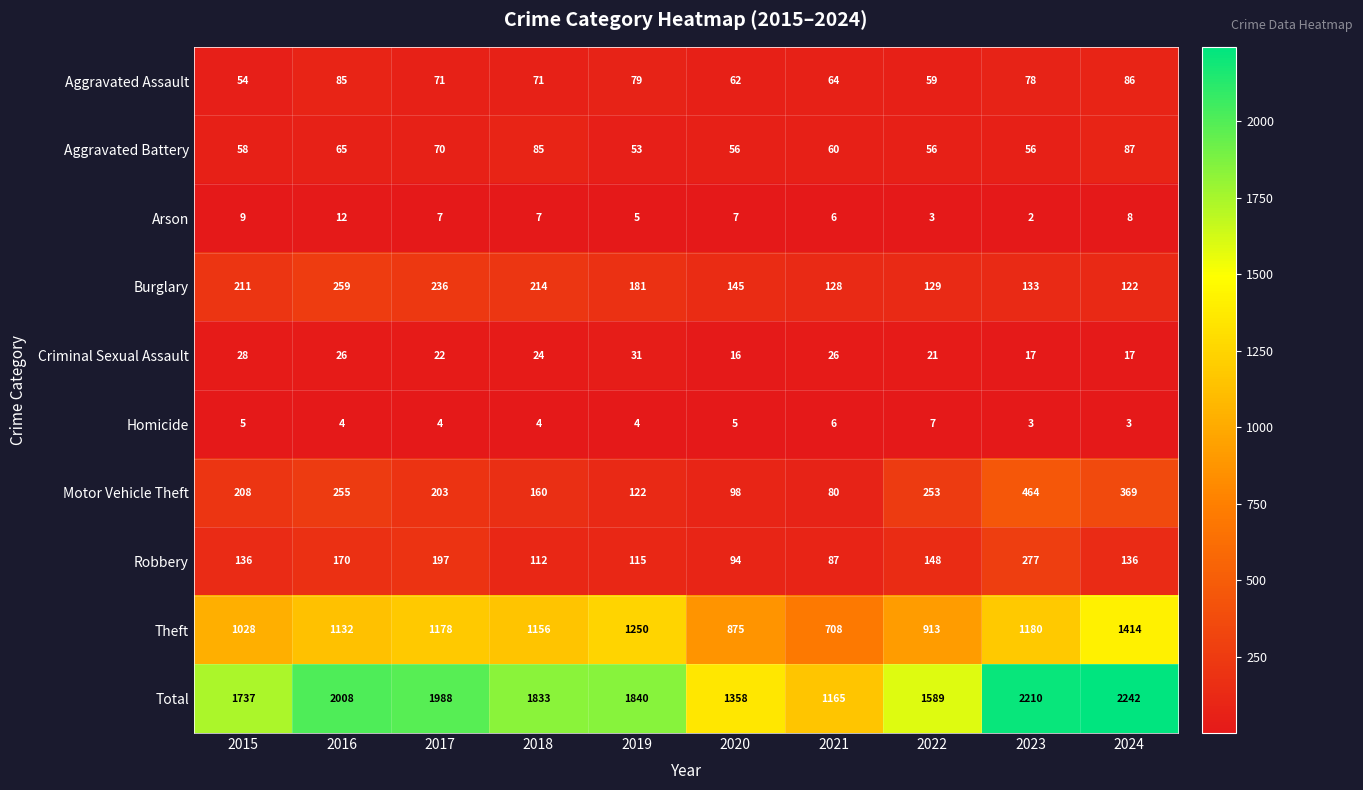

Count the number of data series in this chart.

10